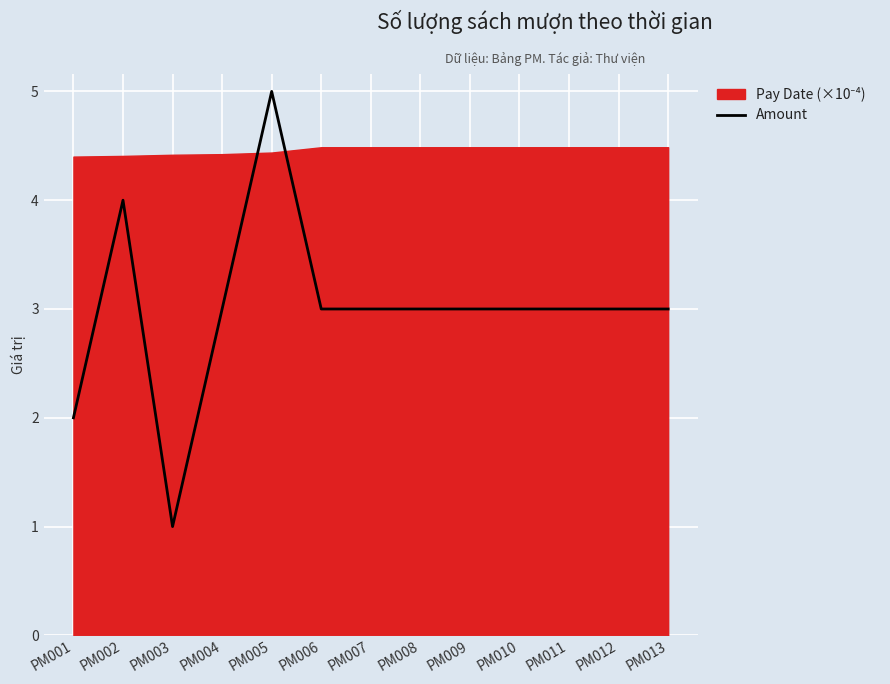

Rank the categories by value from highest to lowest.

PM005, PM002, PM004, PM006, PM007, PM008, PM009, PM010, PM011, PM012, PM013, PM001, PM003